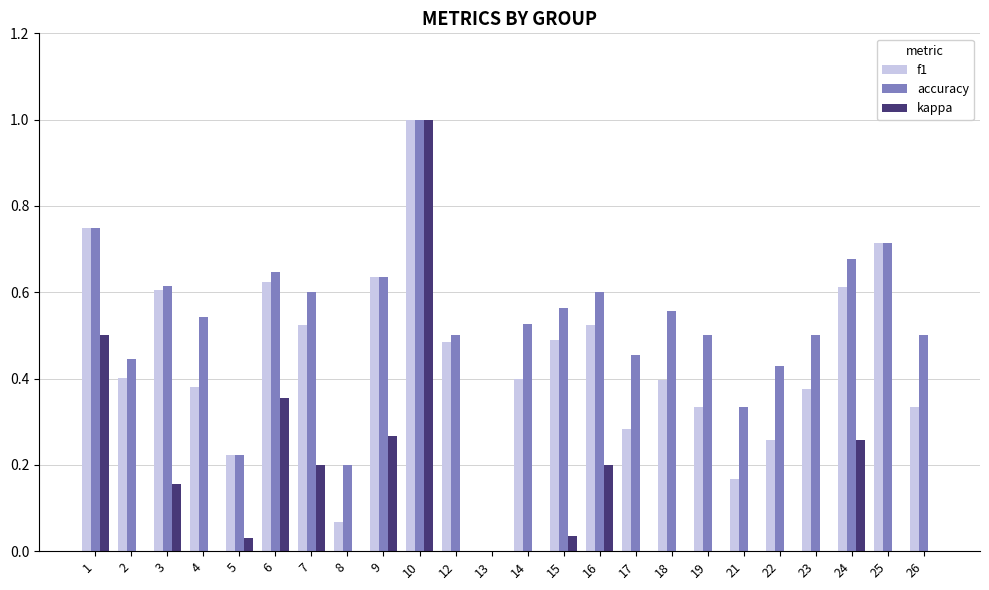

How many bars are there in total?

72